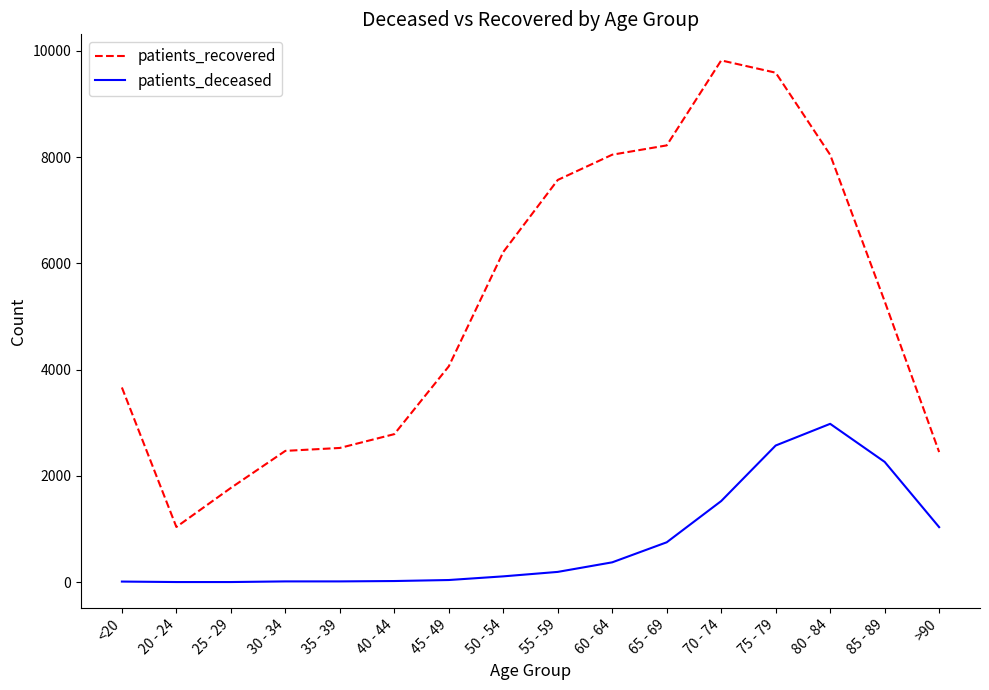

List the series in order of their peak value, lowest first.

patients_deceased, patients_recovered